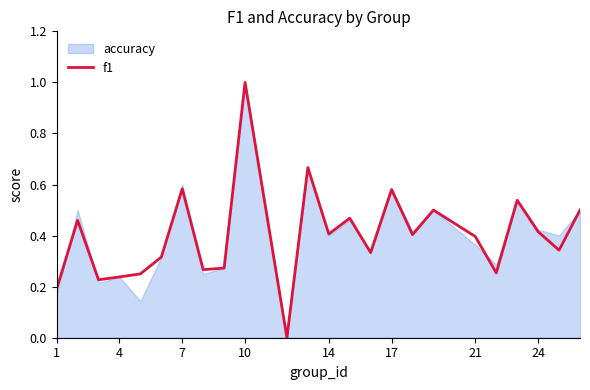

True or false: f1 has a value of 0.1 at 1.

False